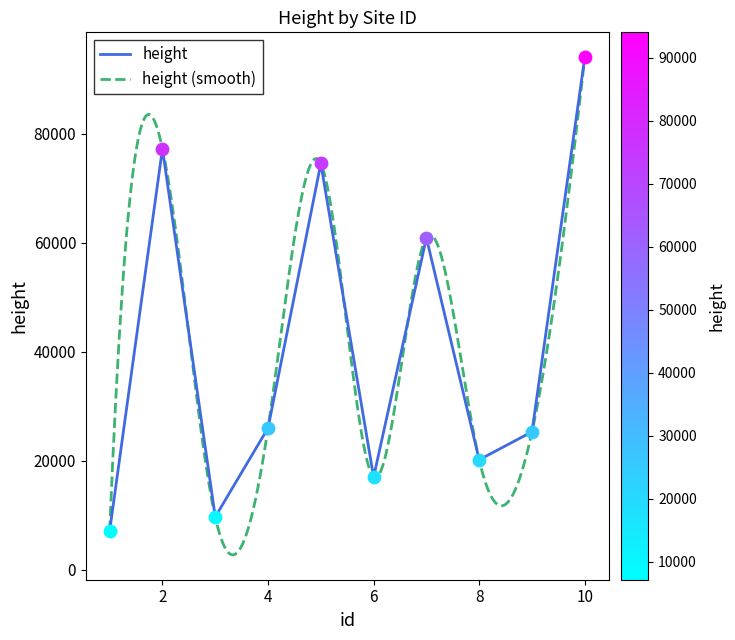

What is the ratio of the value at 8 to the value at 10?

0.2